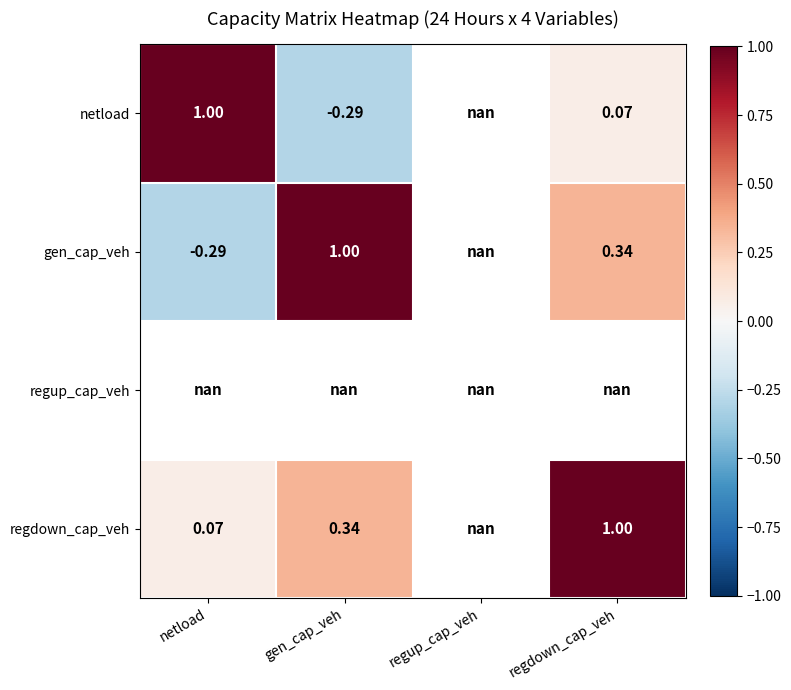

Is the value of gen_cap_veh at regdown_cap_veh greater than the value of netload at gen_cap_veh?

Yes